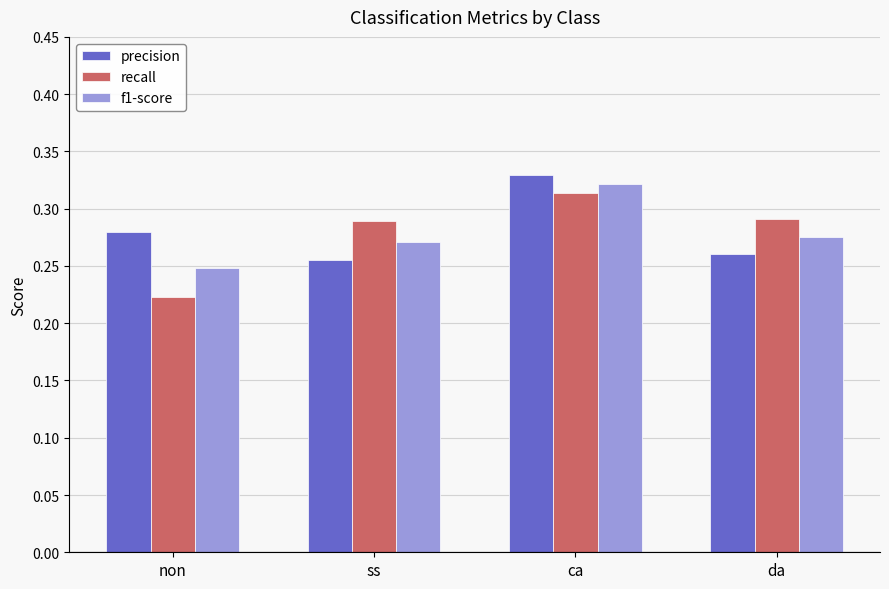

Is the value of precision at ss greater than the value of recall at non?

Yes